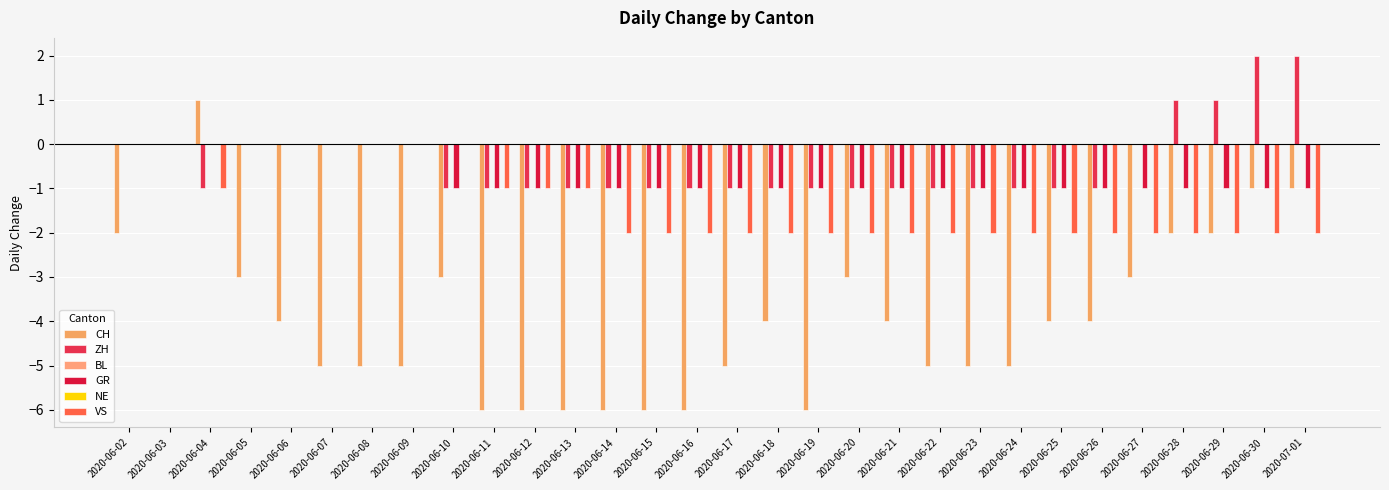

What value does the GR series have at 2020-06-20?

-1